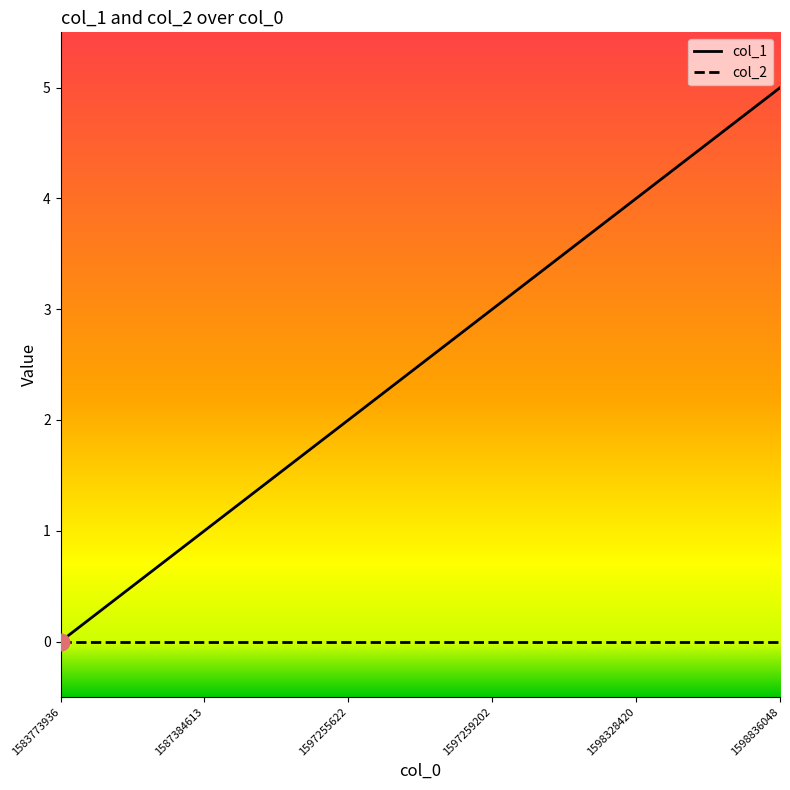

List the series in order of their peak value, highest first.

col_1, col_2